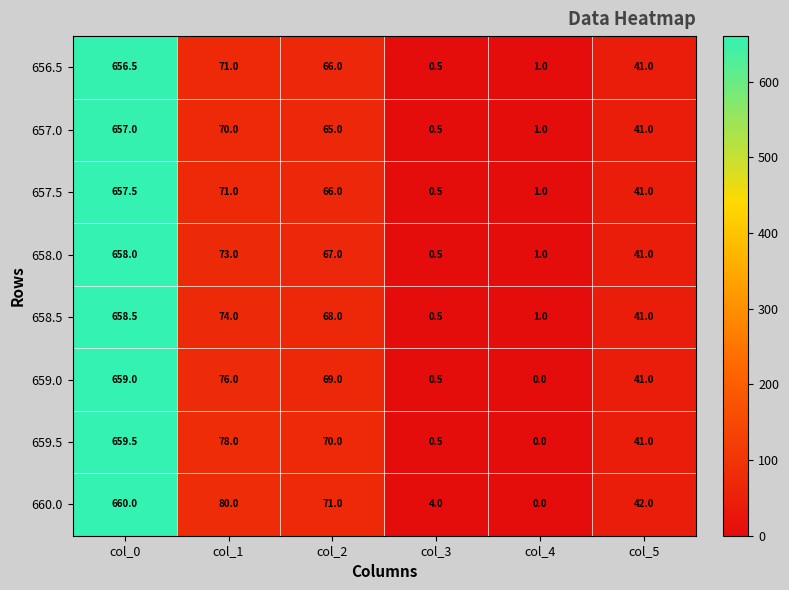

Between col_0 and col_3, which series saw the biggest shift?

659.5